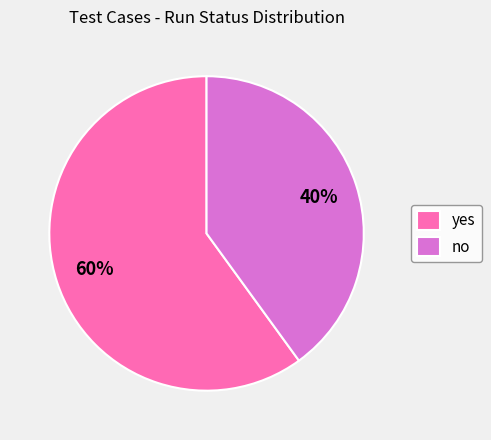

Do no and yes together represent more than half of the pie?

Yes